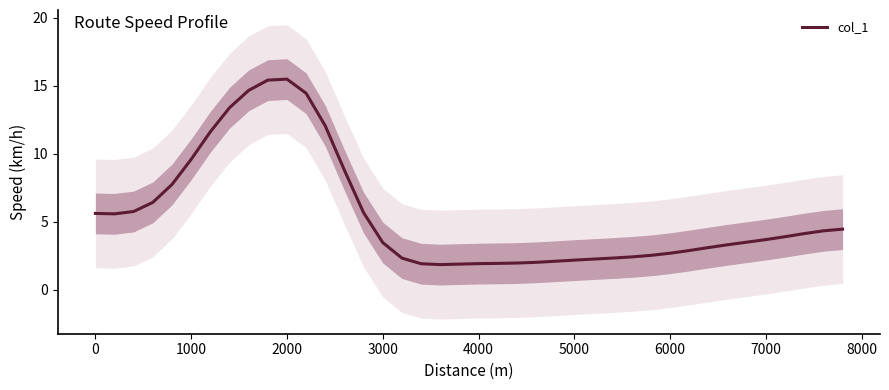

What is the maximum value shown in the chart?

15.5